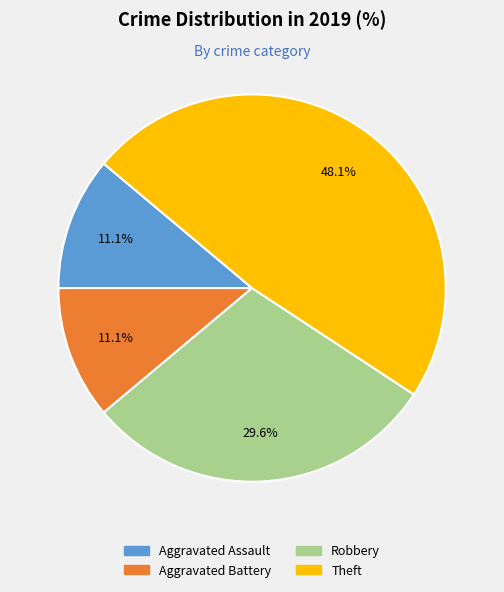

To the nearest percent, what is the average slice percentage?

25%